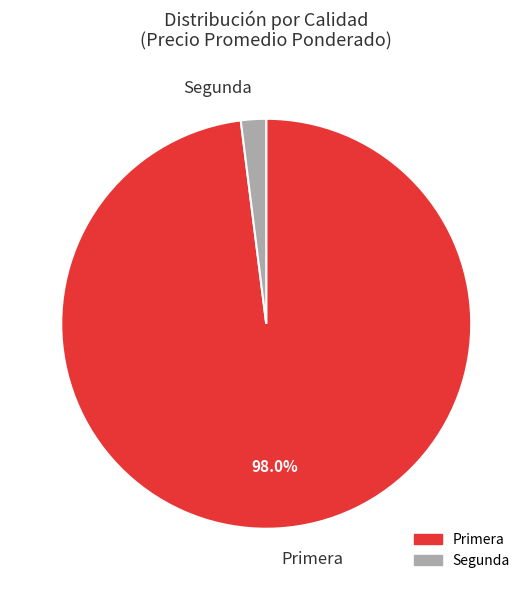

Rank the categories by value from lowest to highest.

Segunda, Primera